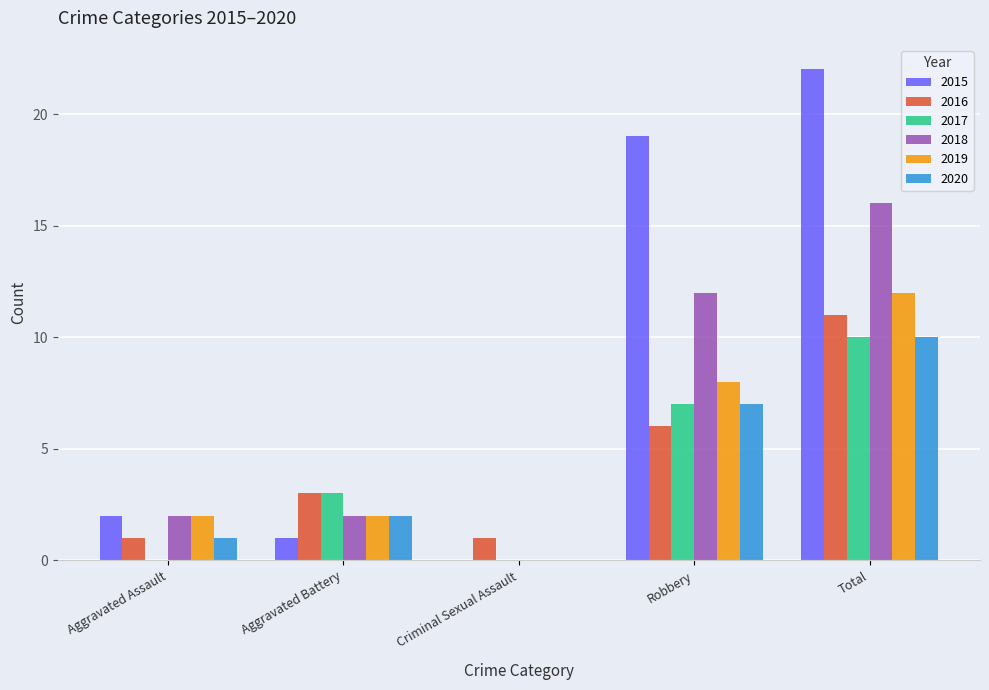

Are the bars grouped side by side (vs. stacked)?

Yes